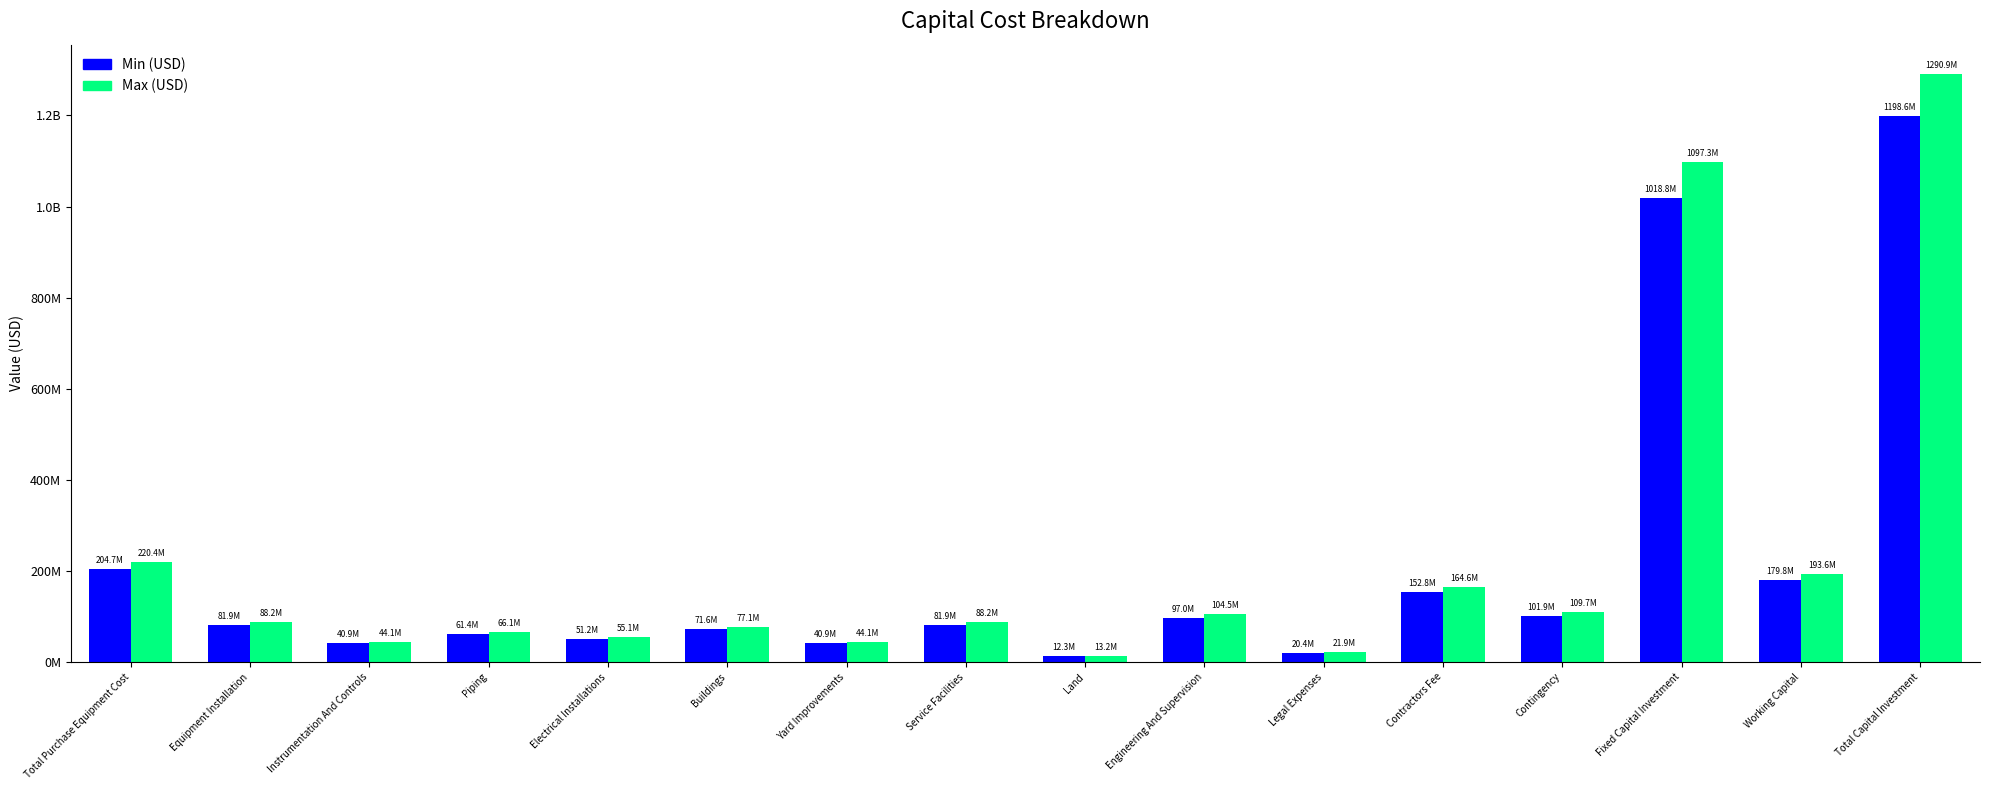

What are all the series names shown in the legend?

Min (USD), Max (USD)